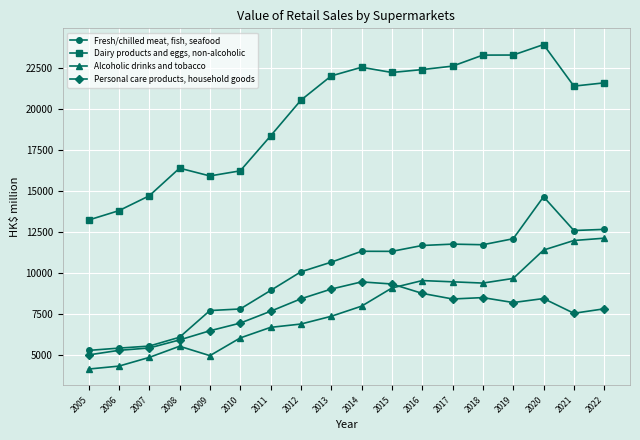

The Personal care products, household goods series shows 1660 at 2009. True or false?

False